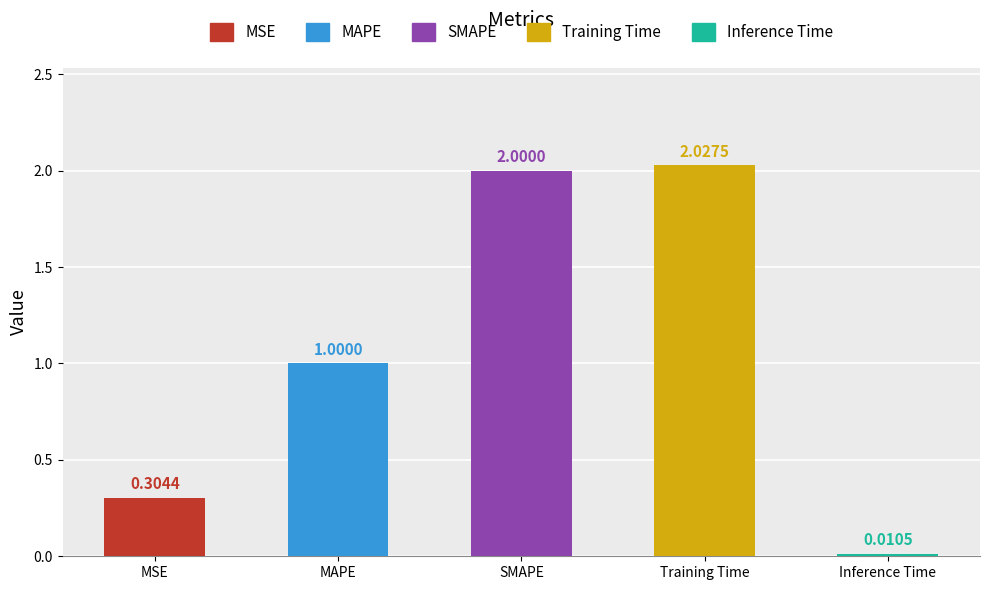

Between MSE and Inference Time, which is larger?

MSE